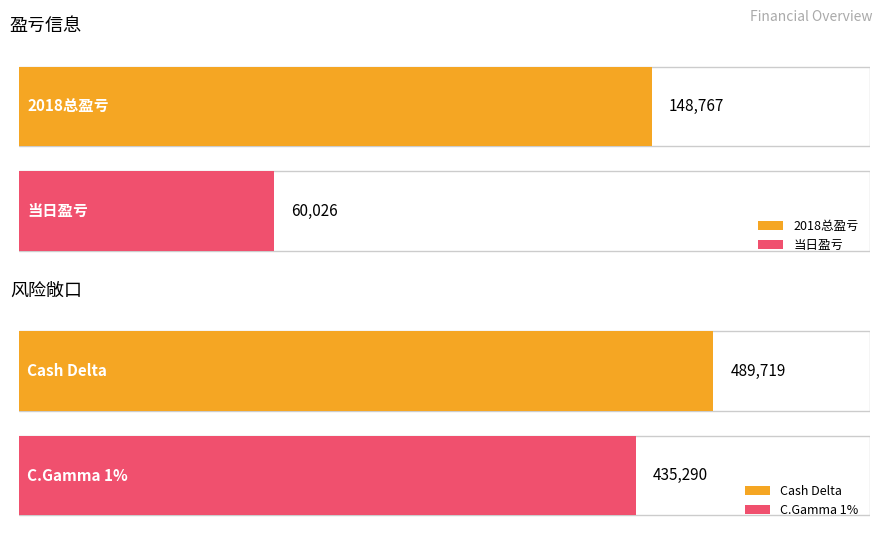

At which label is Maximum utilization closest to 104396?

当日盈亏